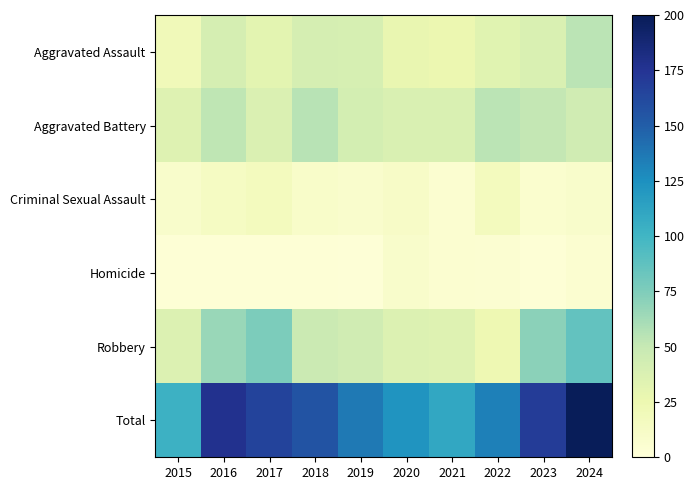

What is the maximum value shown in the chart?

199